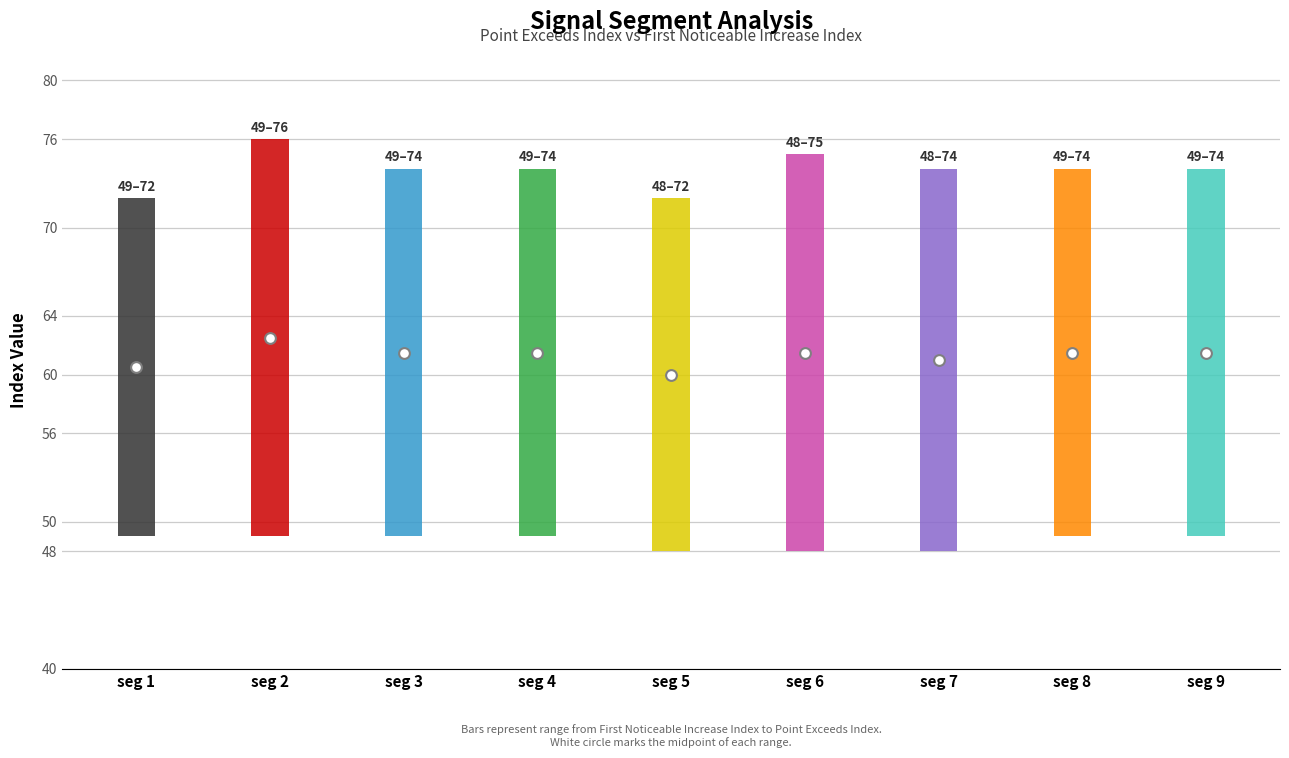

At how many categories does at least one series exceed 54?

9